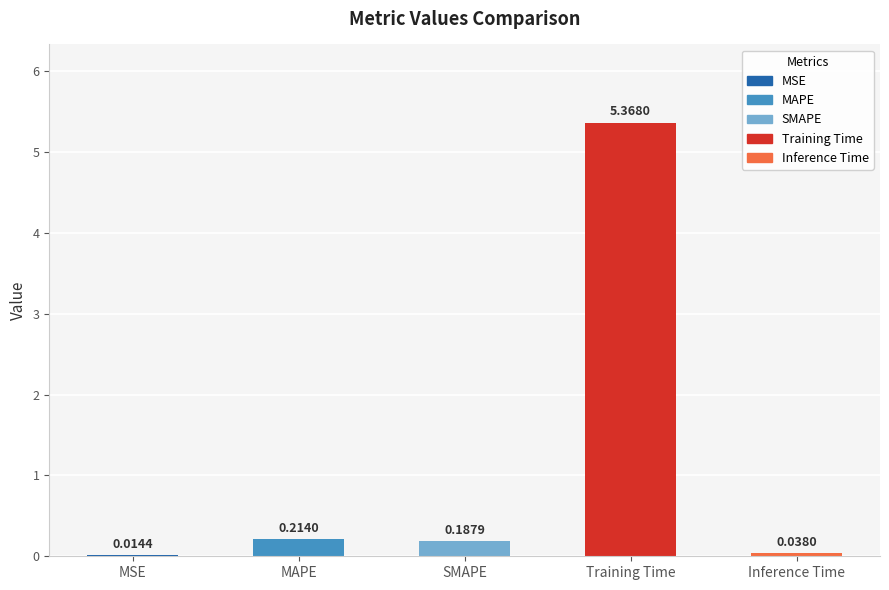

Where is the data nearest to the value 2?

MAPE